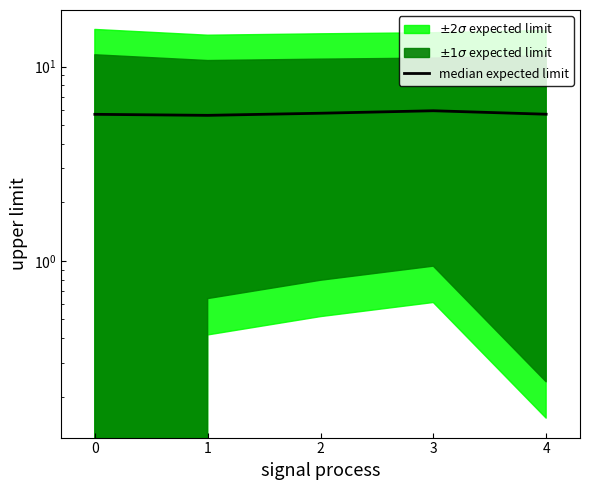

Reading right to left, extract all data points from this chart.

4=5.7	3=5.9	2=5.8	1=5.6	0=5.7